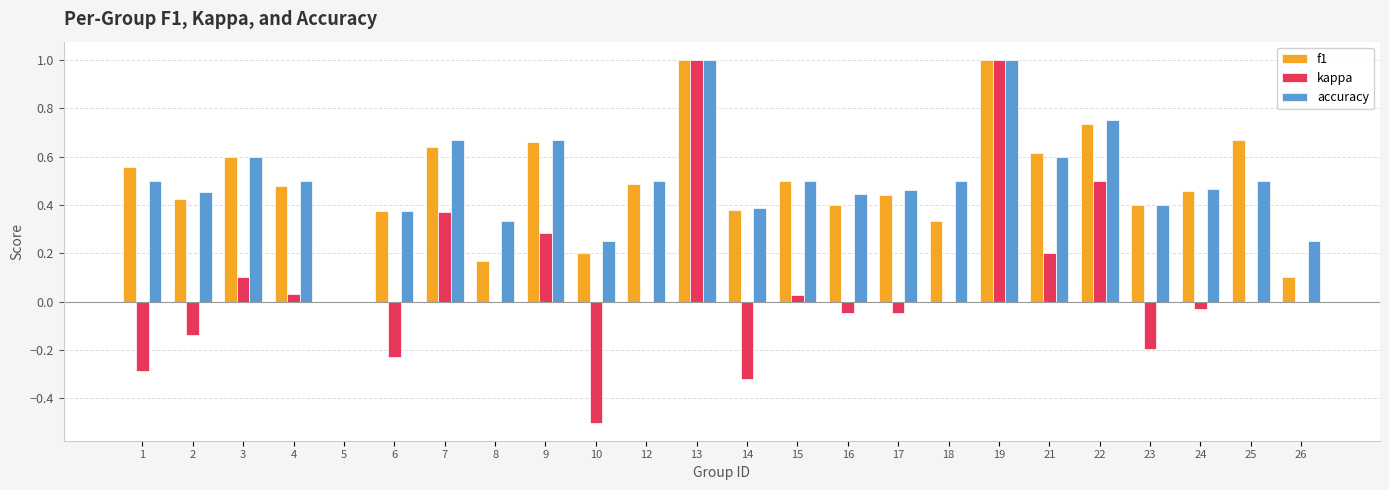

What is the highest value of the f1 series?

1.0